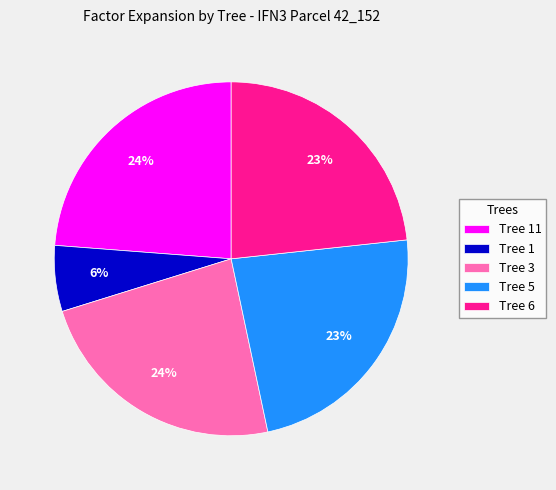

Is there a majority slice in this chart?

No